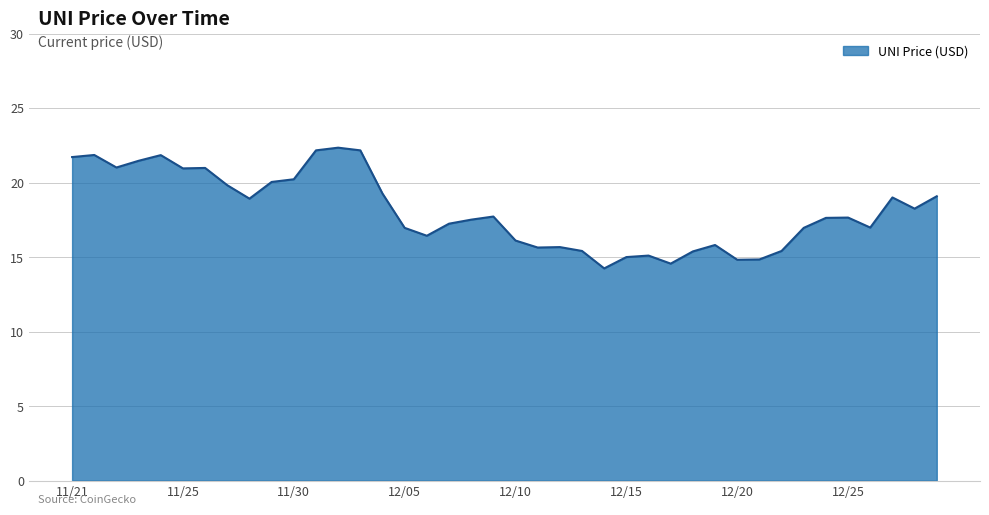

What is the difference between the maximum and minimum values?

8.1